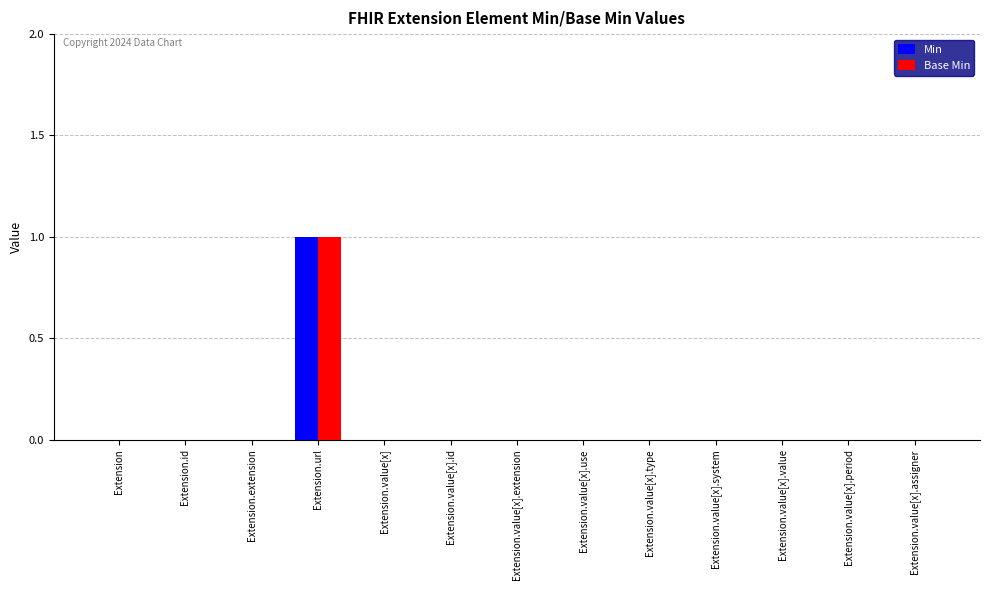

Reading left to right, what are all the values shown in this chart?

Min: 0	0	0	1	0	0	0	0	0	0	0	0	0
Base Min: 0	0	0	1	0	0	0	0	0	0	0	0	0